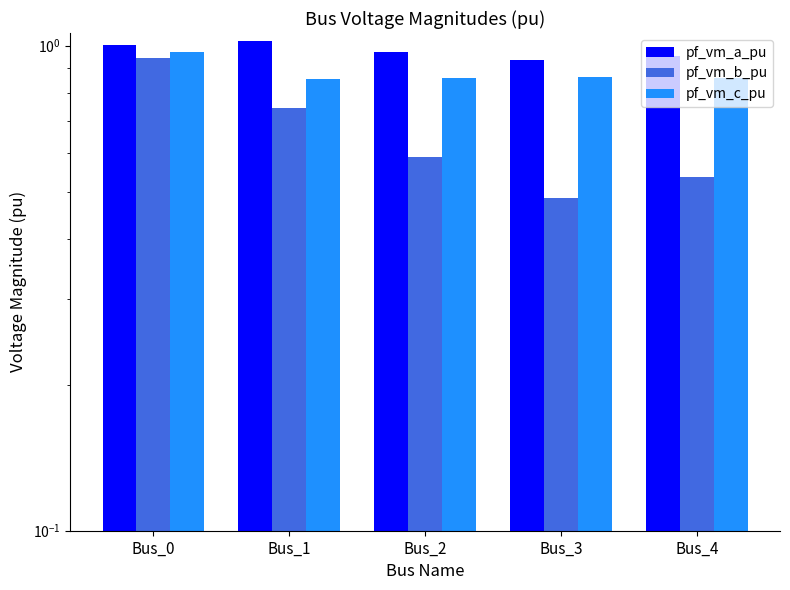

Which series has the largest total across all categories?

pf_vm_a_pu